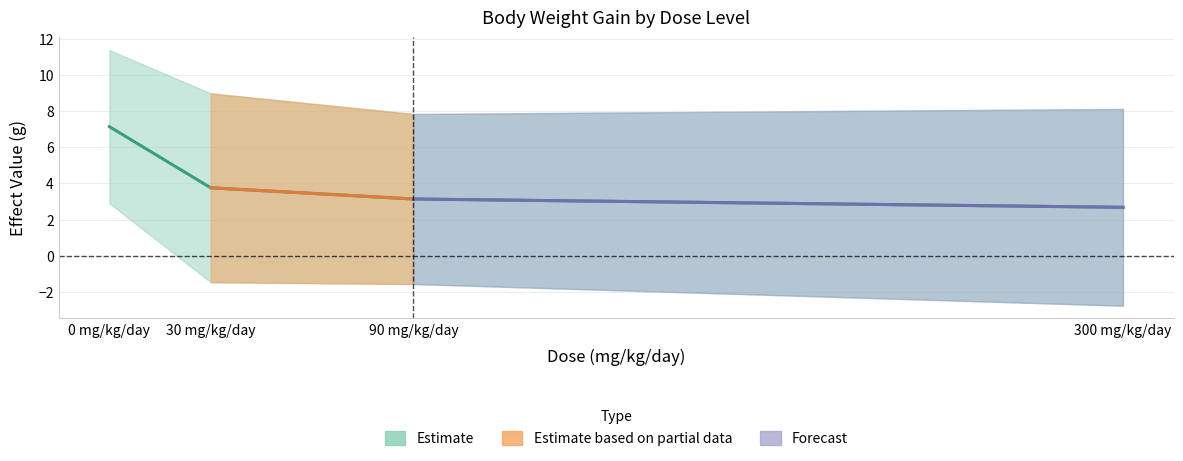

What is the maximum value shown in the chart?

7.1